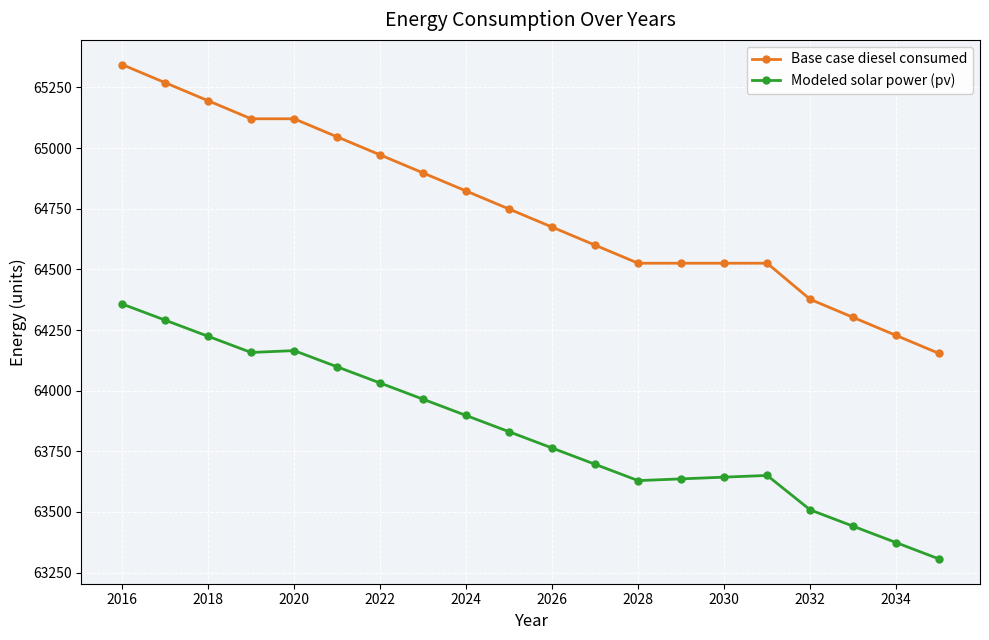

Which series has the largest range (max minus min)?

Base case diesel consumed